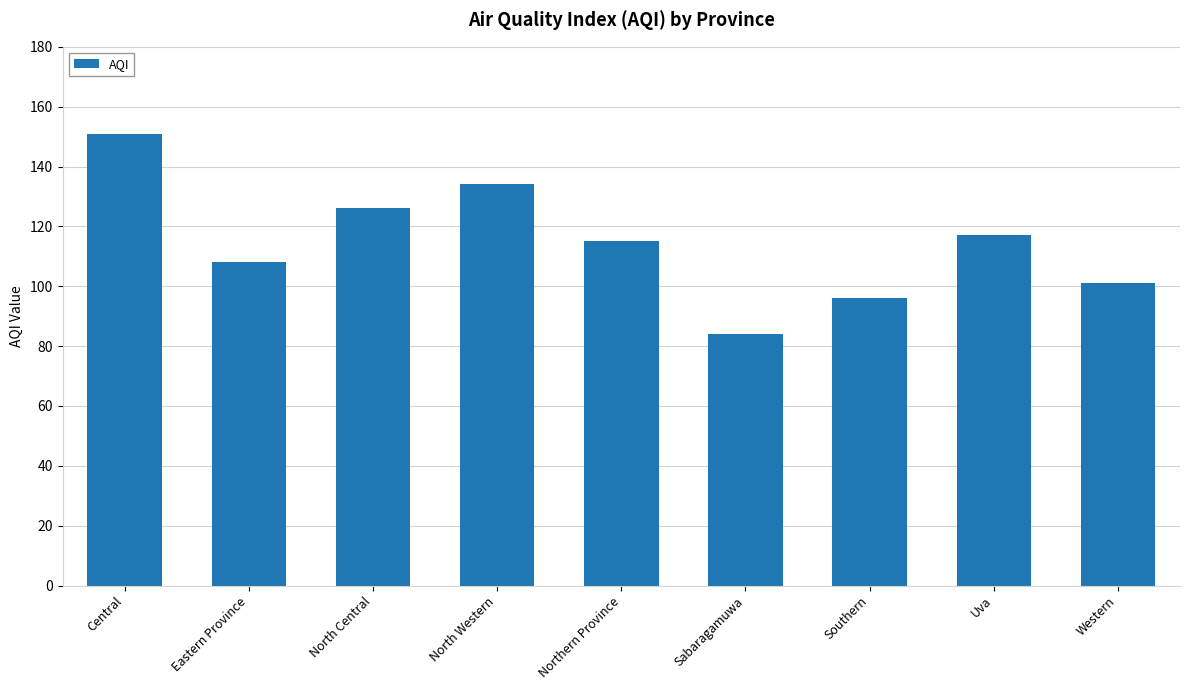

Where is the data nearest to the value 117?

Uva